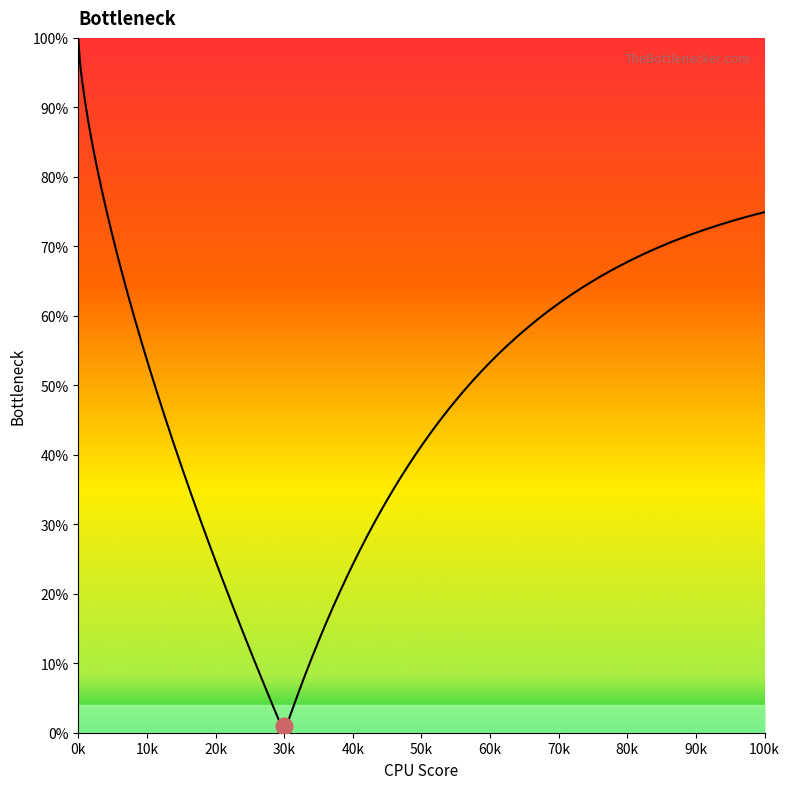

What is the greatest value displayed?

1.0